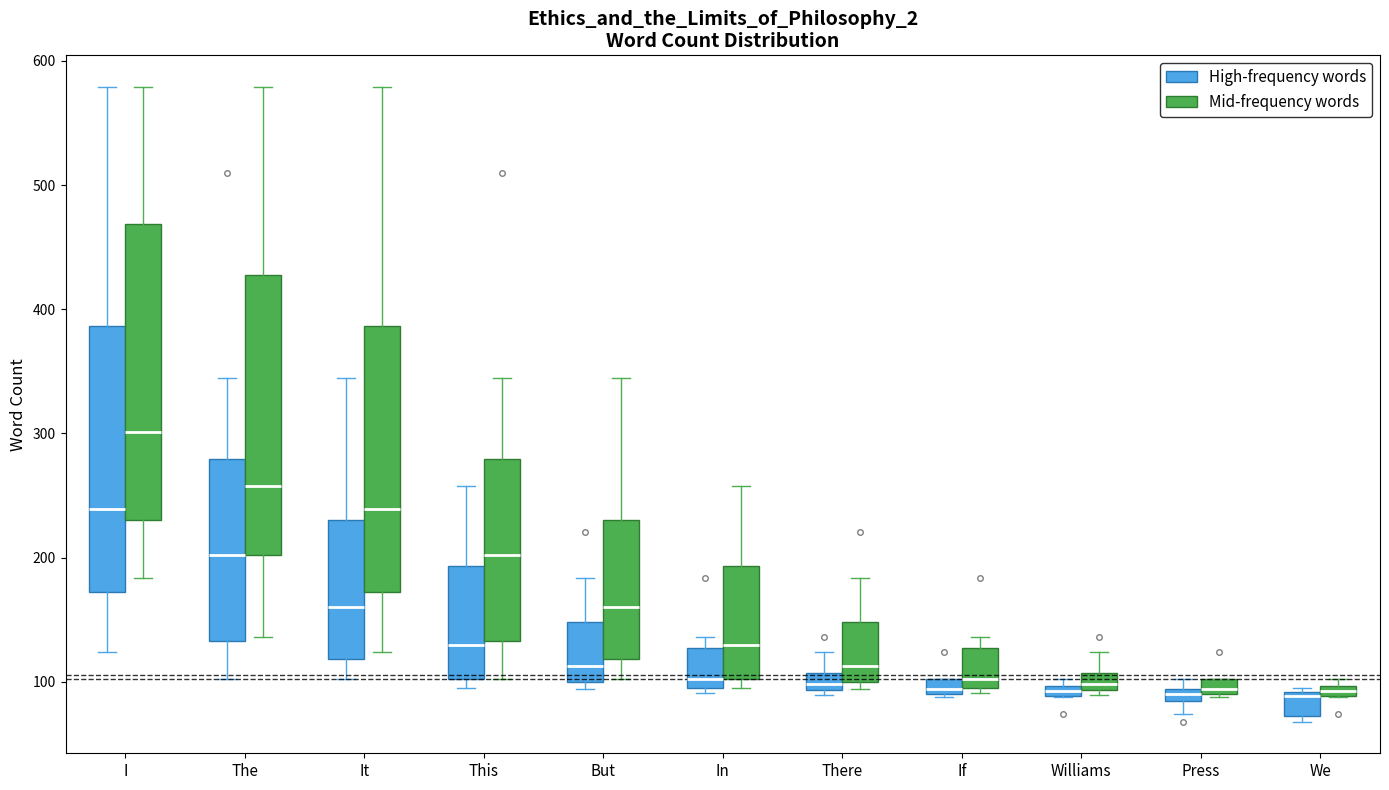

Which box has the highest median line?

I (Mid-frequency words)